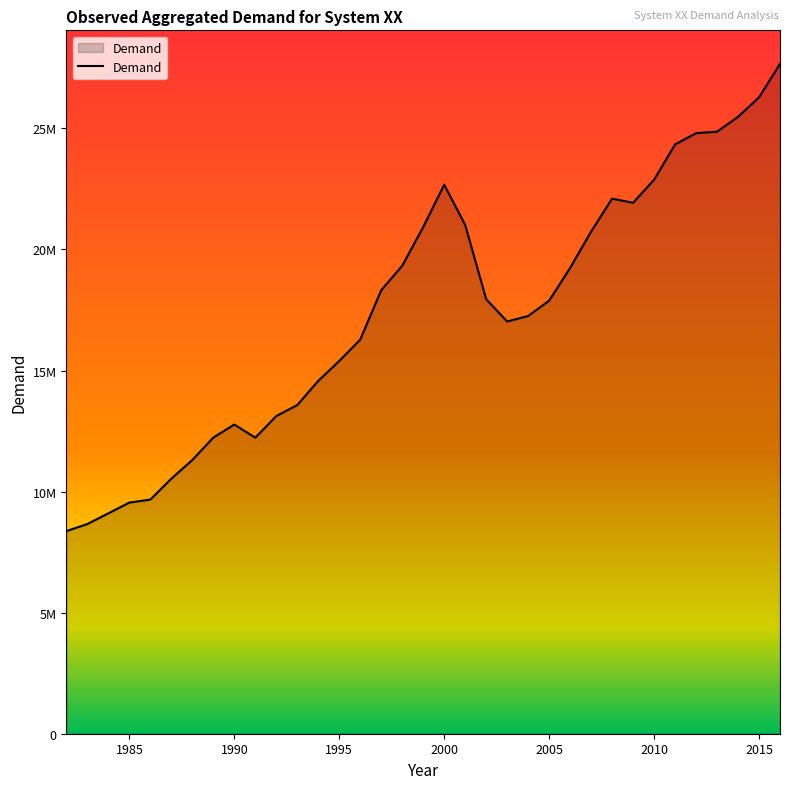

Does the chart have visible grid lines?

No